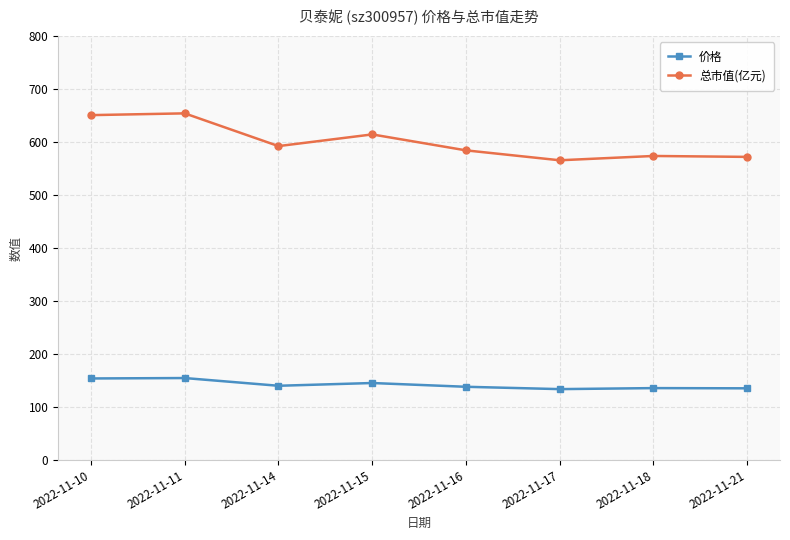

What is the smallest value displayed?

133.6